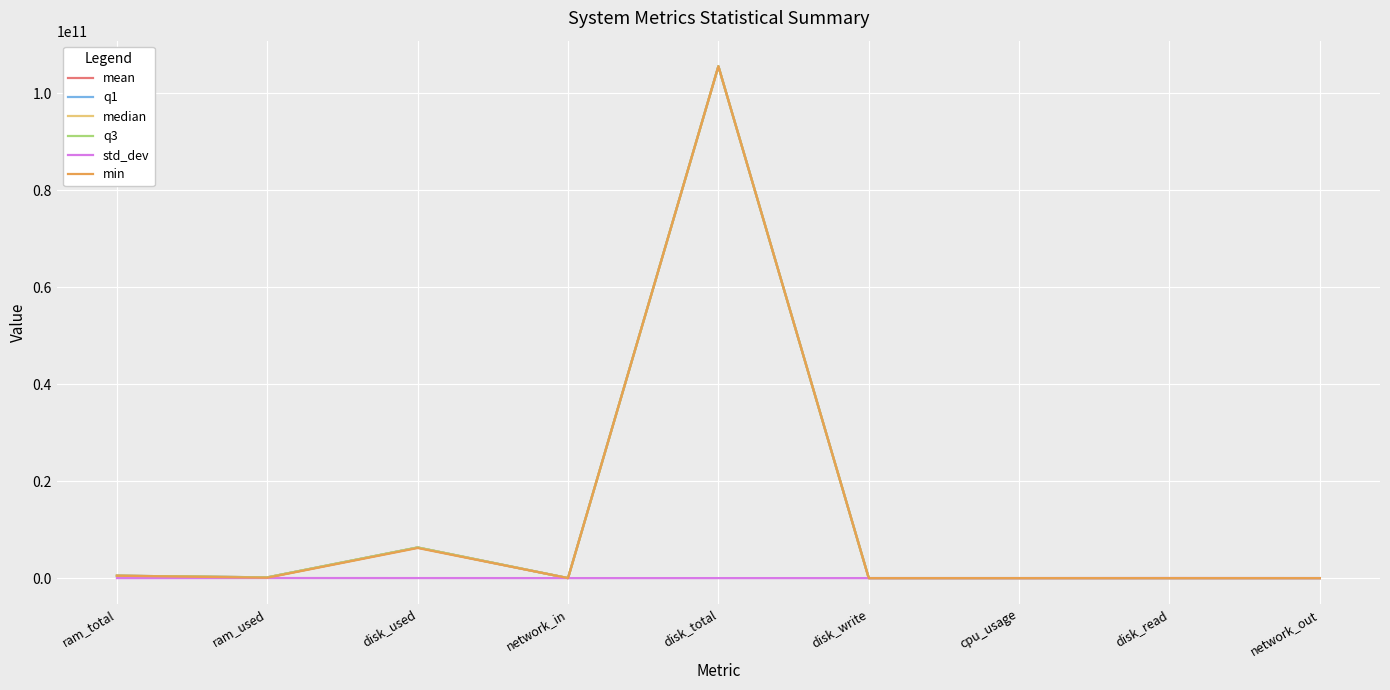

Where is mean nearest to the value 52798856235?

disk_used